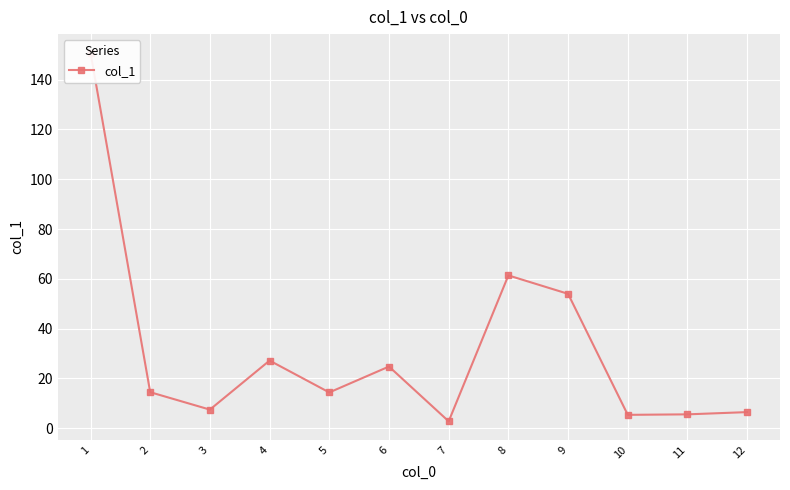

What is the difference between the values at 7 and 8?

58.6